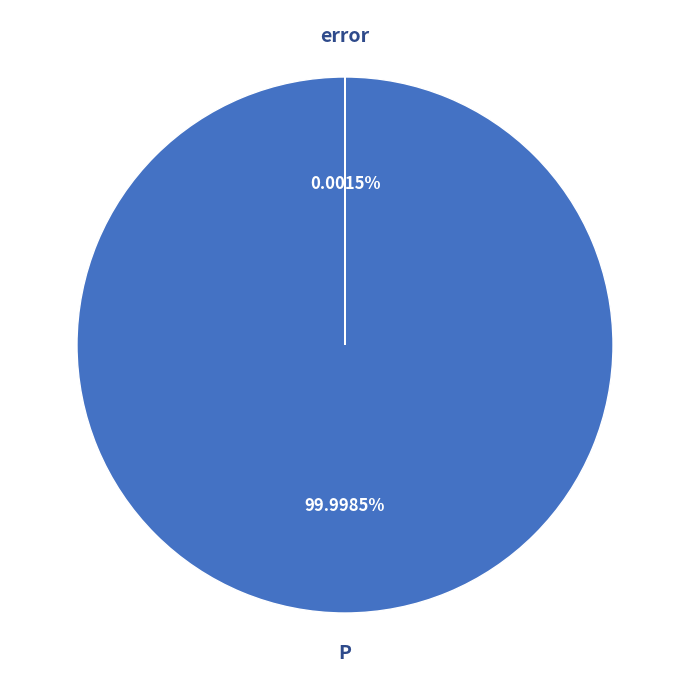

What portion of the pie excludes error?

100.0%